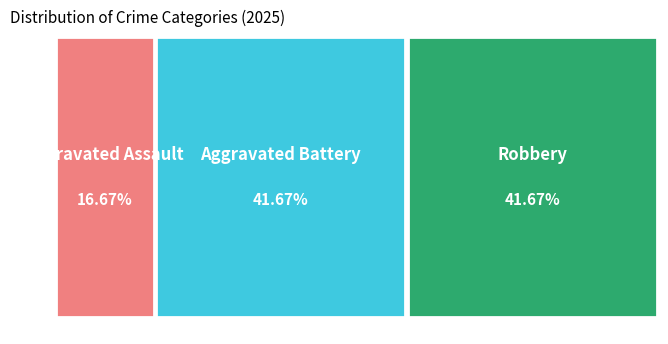

How many slices are in this pie chart?

3